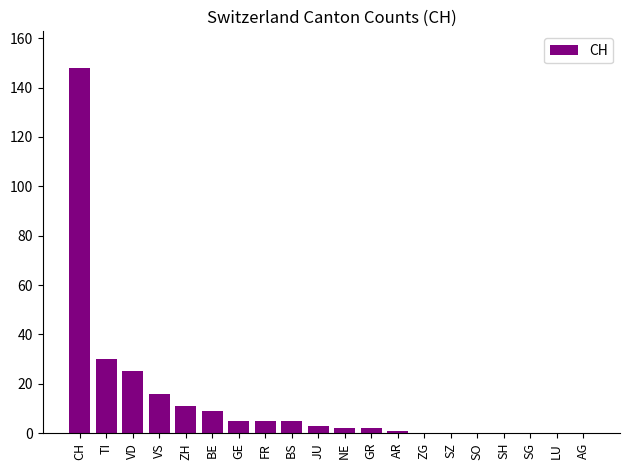

What is the change in value from VD to ZH?

-14